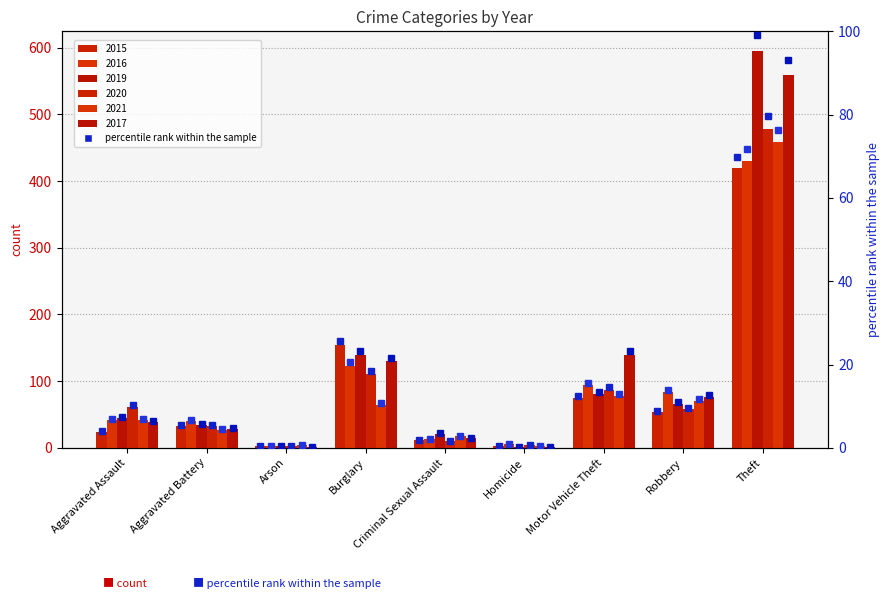

What is the highest value of the 2020 %rank series?

79.7